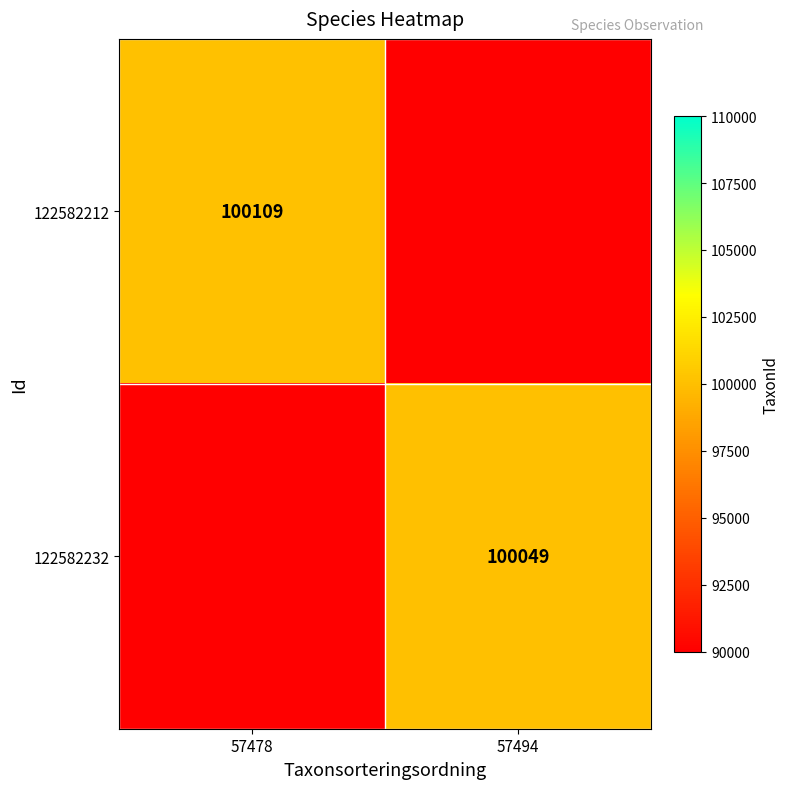

Is it true that 122582212 equals 148660 at 57478?

False